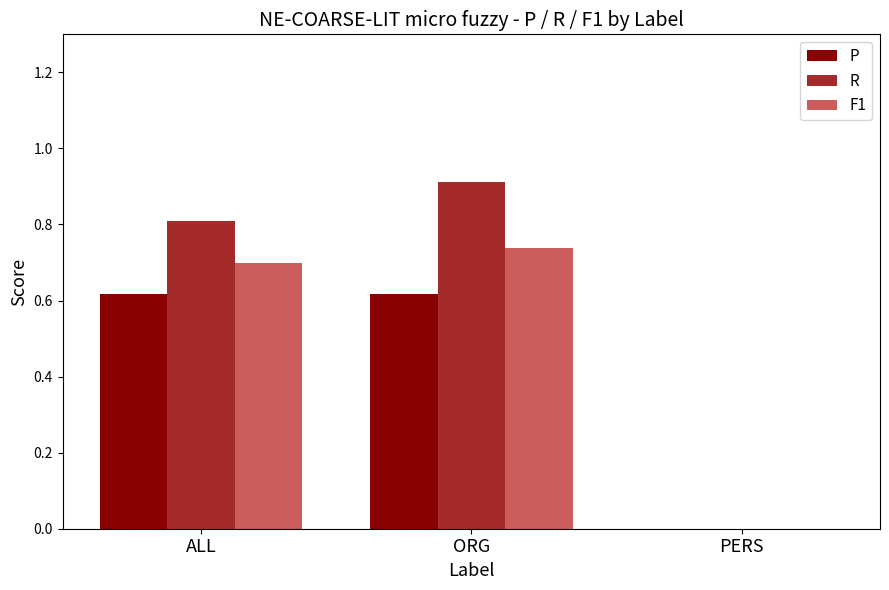

How many F1 values are between 0 and 1?

3